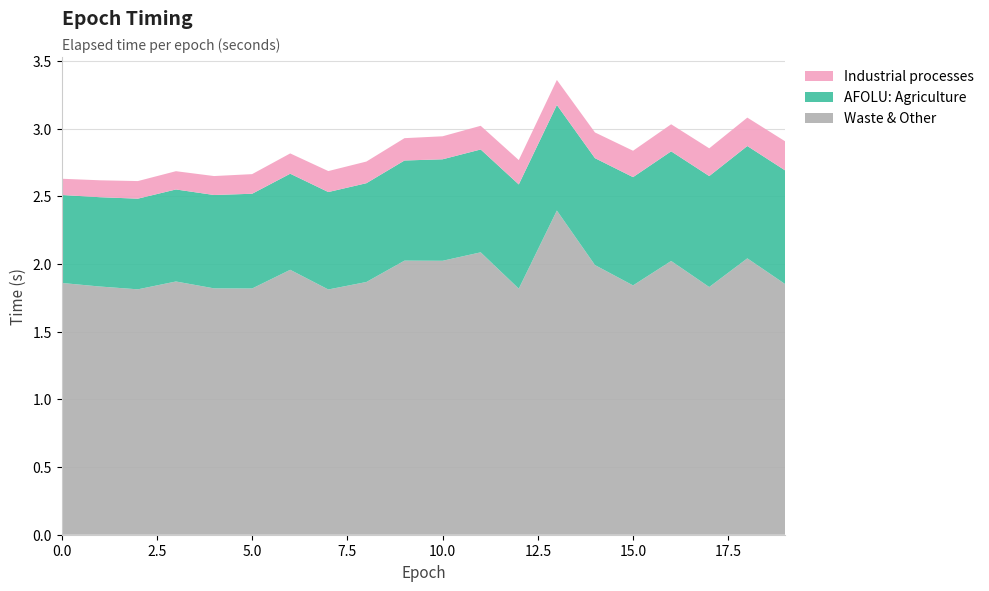

Reading right to left, extract all data points from this chart.

Waste & Other: 1.9	2.0	1.8	2.0	1.8	2.0	2.4	1.8	2.1	2.0	2.0	1.9	1.8	2.0	1.8	1.8	1.9	1.8	1.8	1.9
AFOLU: Agriculture: 0.8	0.8	0.8	0.8	0.8	0.8	0.8	0.8	0.8	0.8	0.7	0.7	0.7	0.7	0.7	0.7	0.7	0.7	0.7	0.7
Industrial processes: 0.2	0.2	0.2	0.2	0.2	0.2	0.2	0.2	0.2	0.2	0.2	0.2	0.2	0.1	0.1	0.1	0.1	0.1	0.1	0.1